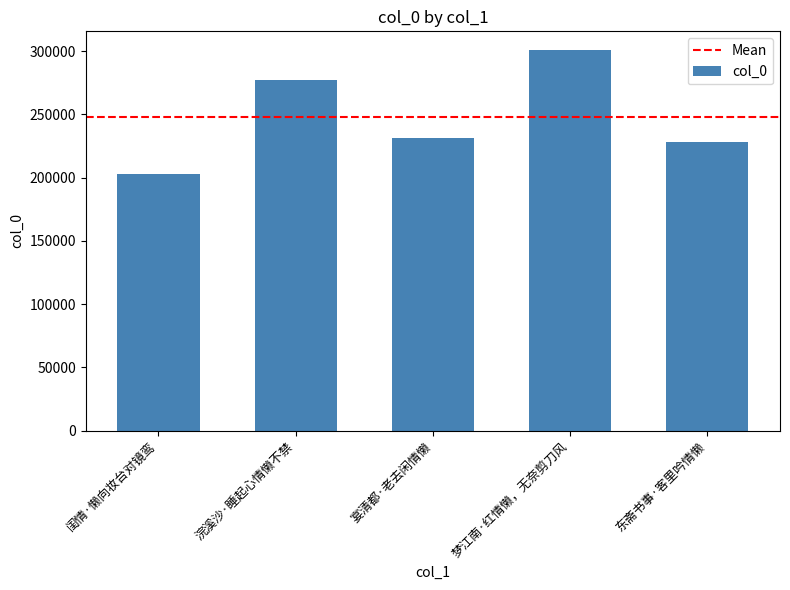

Where is the data nearest to the value 251773?

宴清都·老去闲情懒